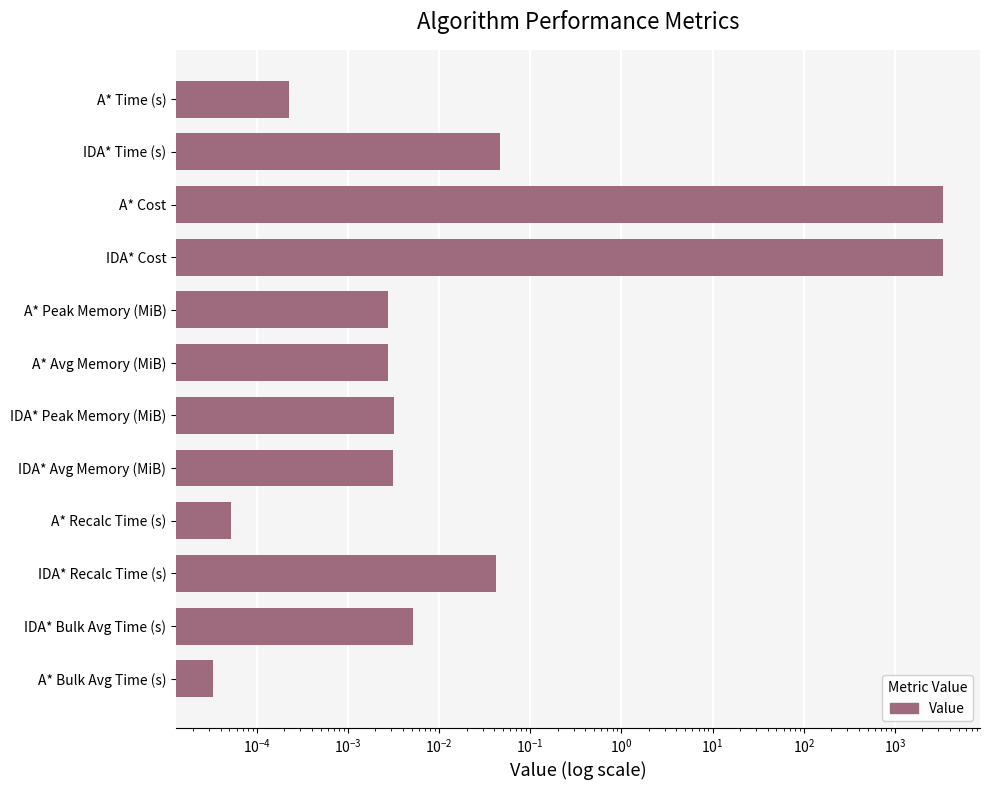

The chart shows a value of 0.0 at A* Avg Memory (MiB). True or false?

False